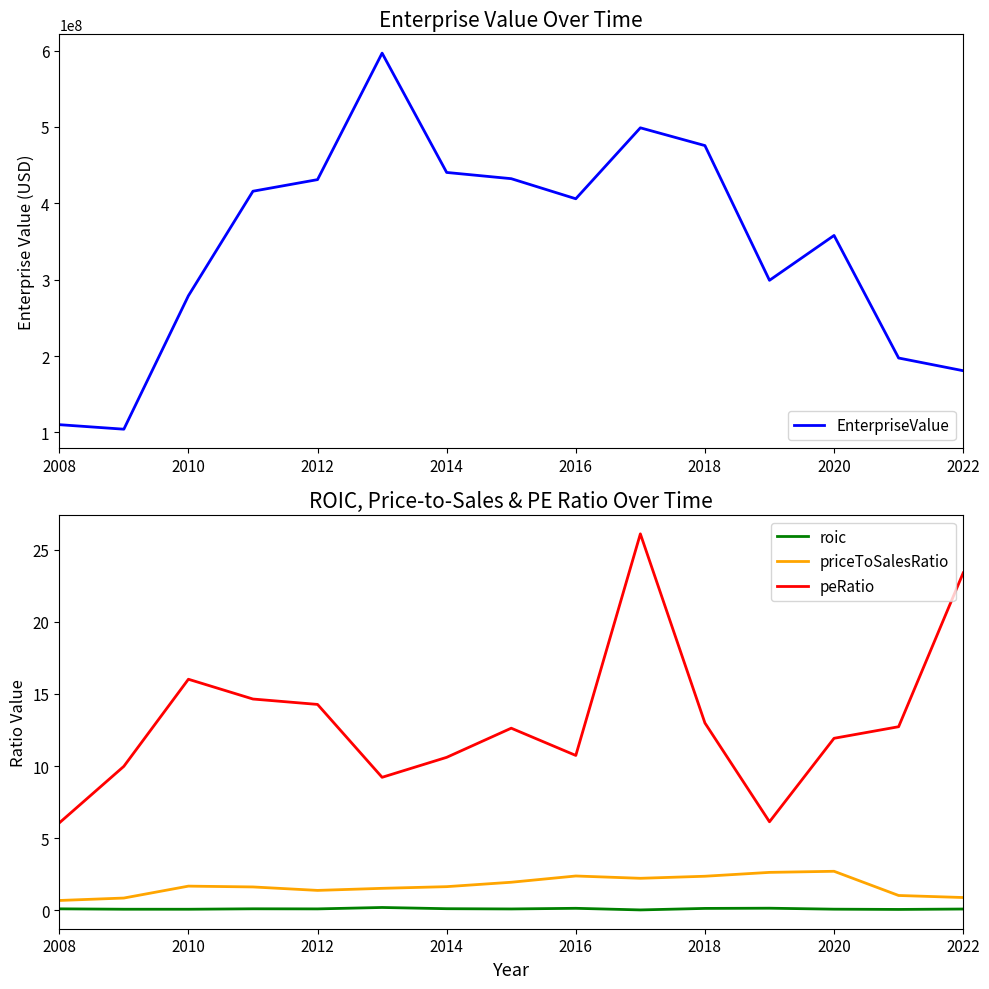

True or false: priceToSalesRatio and peRatio intersect in this chart.

False